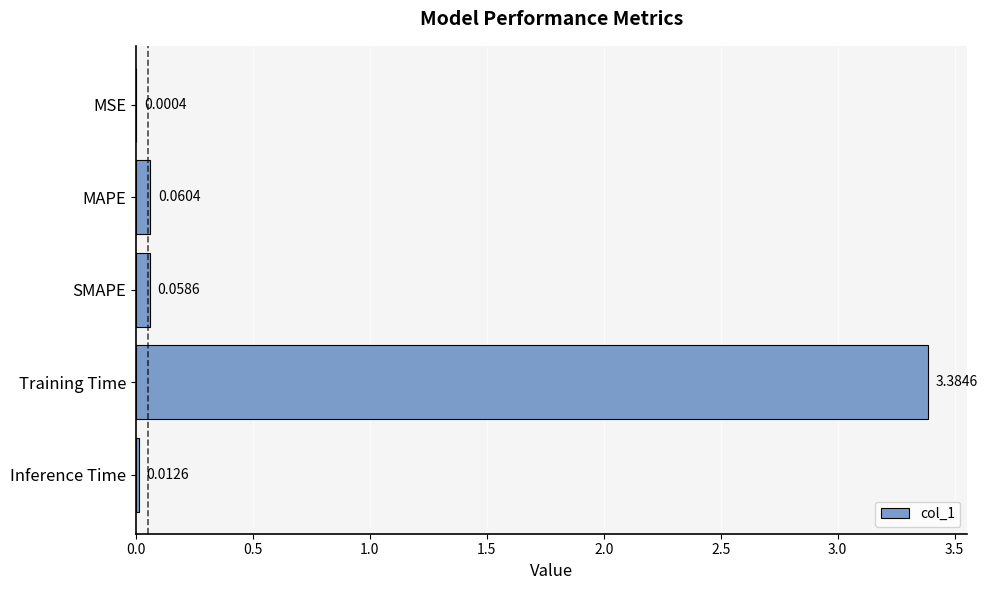

What is the change in value from MAPE to Training Time?

+3.3